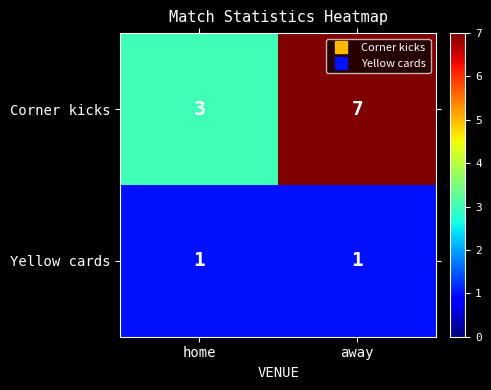

The Corner kicks series shows 11 at away. True or false?

False